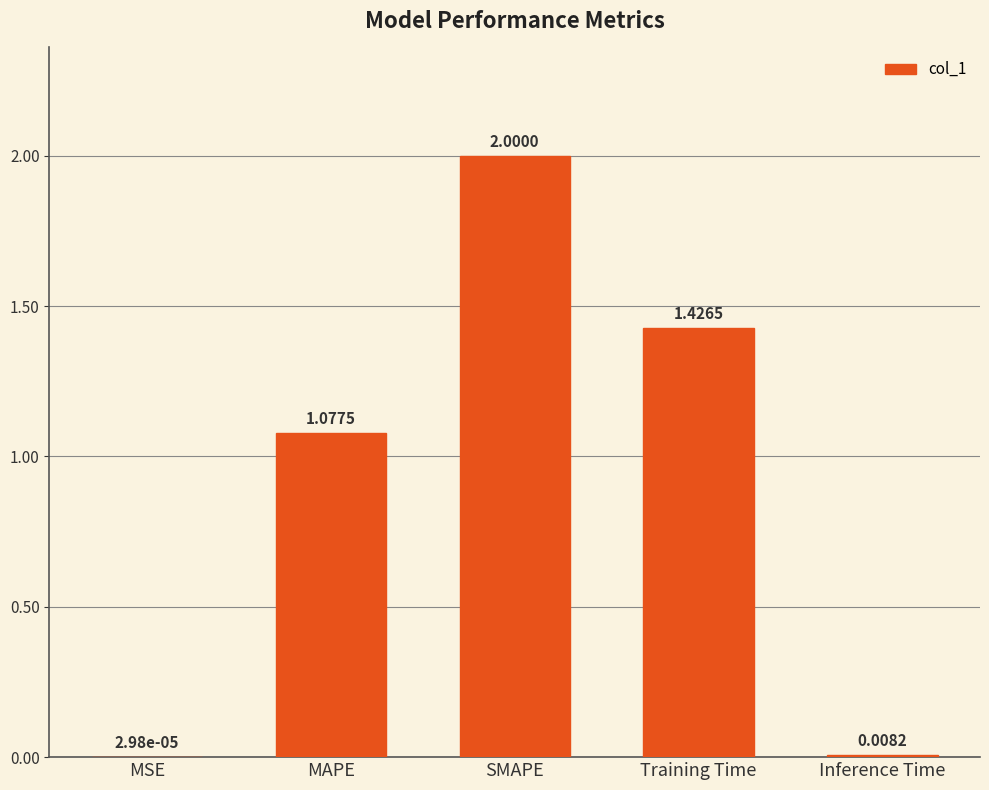

What is the sum of all values?

4.5